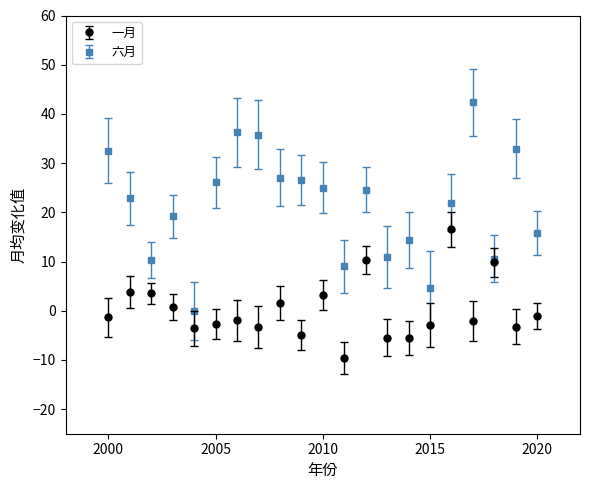

Which series has the widest spread of values?

六月